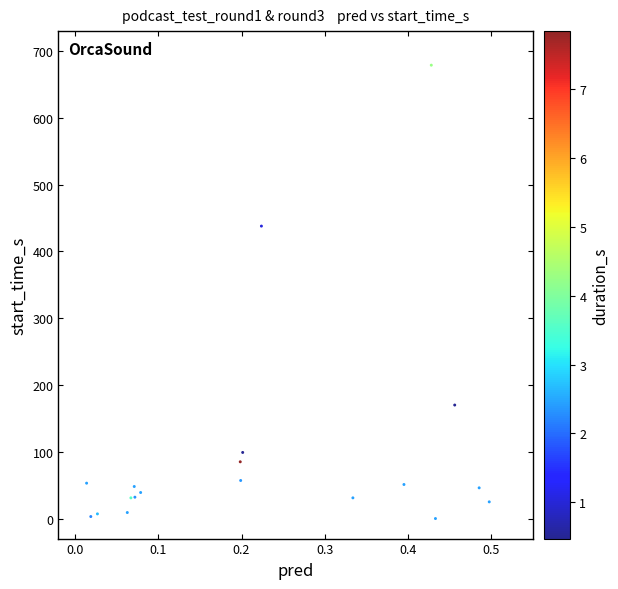

What Y value in the scatter plot is closest to 339?

438